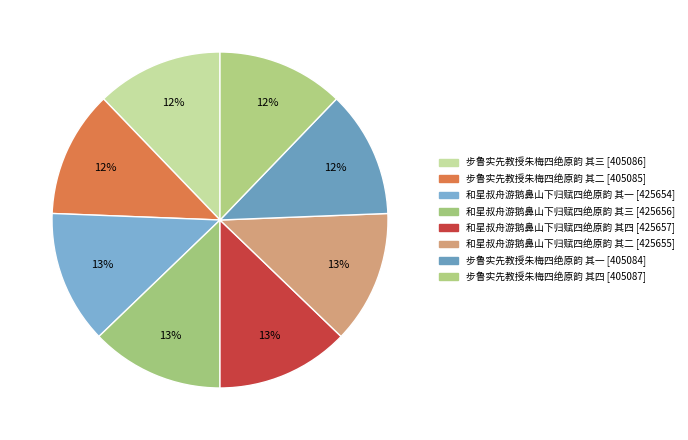

The 步鲁实先教授朱梅四绝原韵 其四 slice represents 12% of the pie. True or false?

True